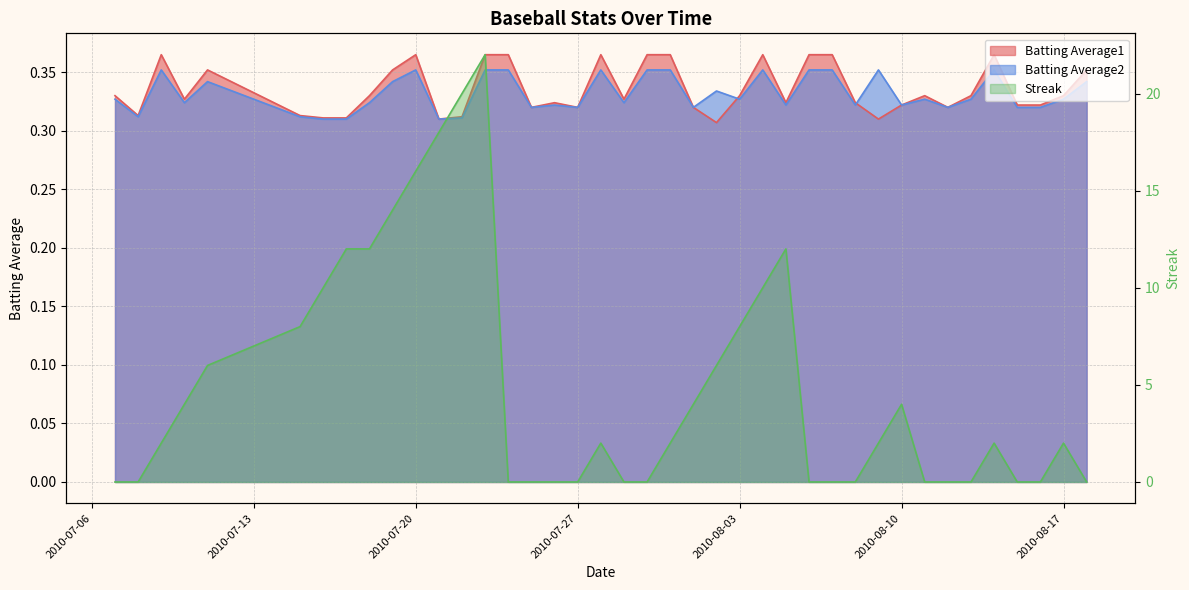

What is the value of the Batting Average2 point at the 36th from the left?

0.4